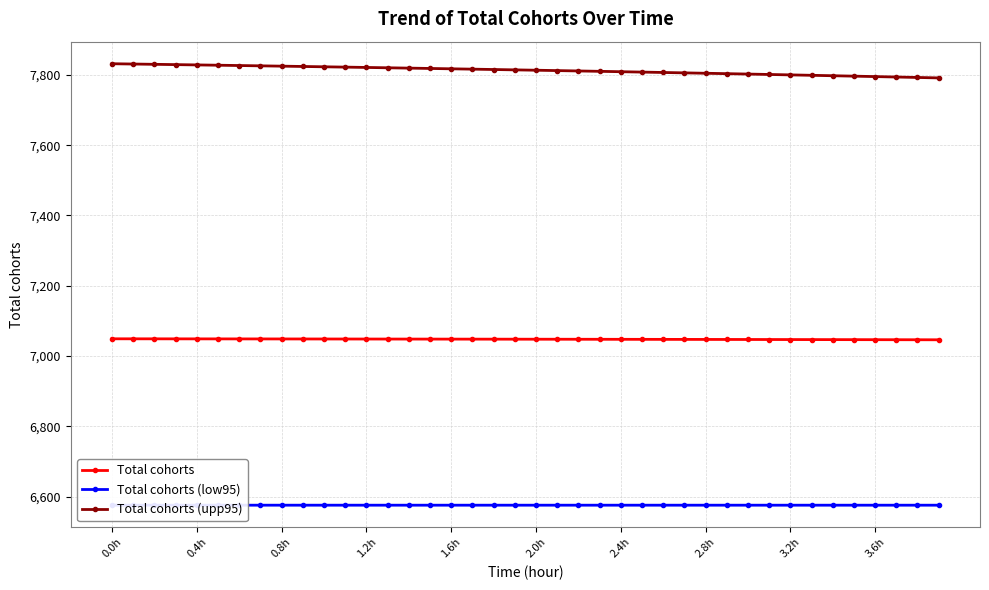

Where does the Total cohorts series first go above 7048?

0.0h